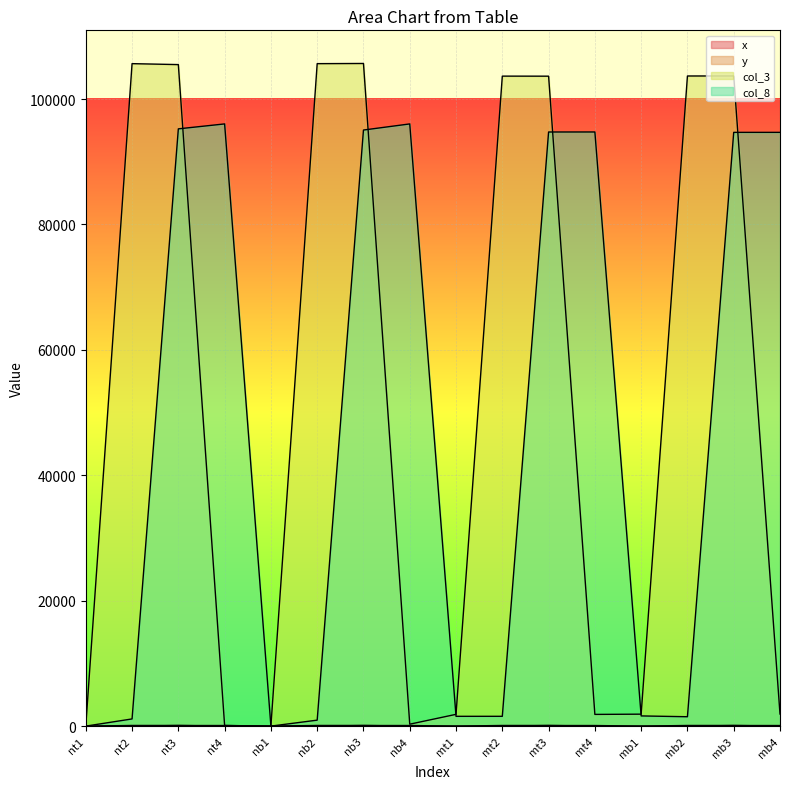

How many positive values does the col_3 series have?

14